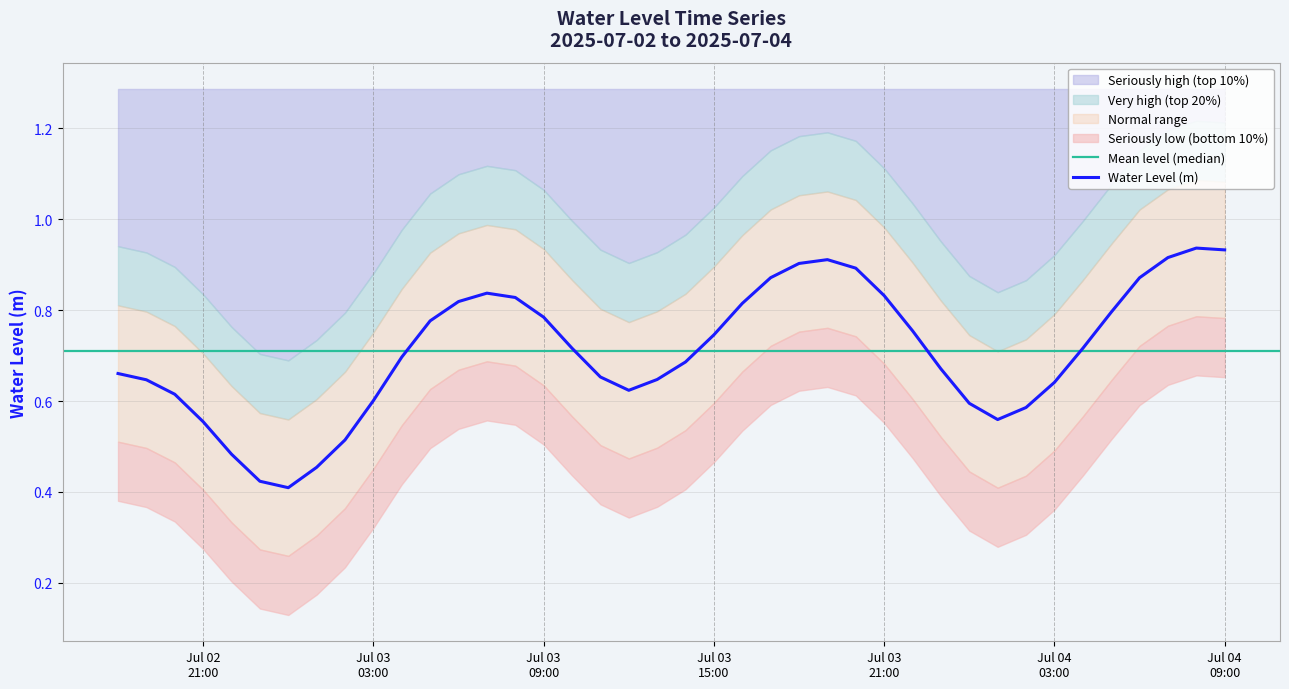

At which label is the value closest to 0?

2025-07-03 00:00:00